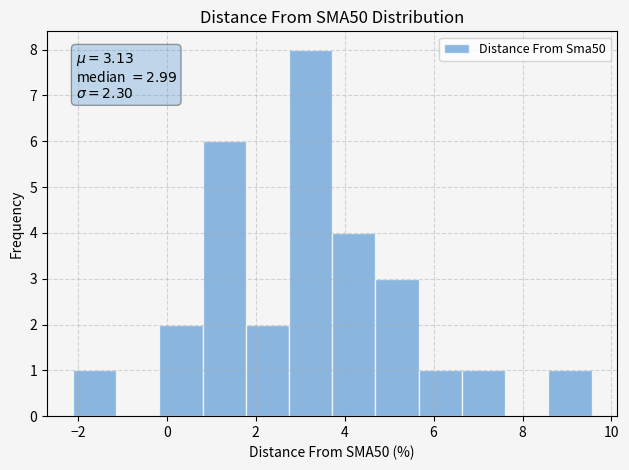

Over which range of the x-axis is the bar tallest?

2.8 to 3.8